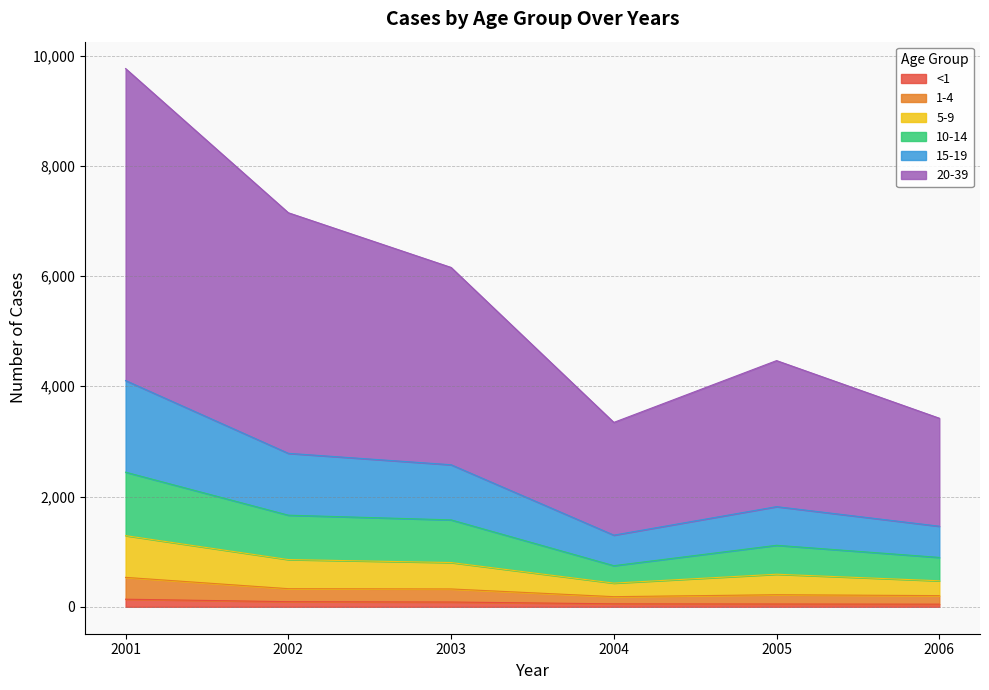

At which category is the sum across all series the highest?

2001